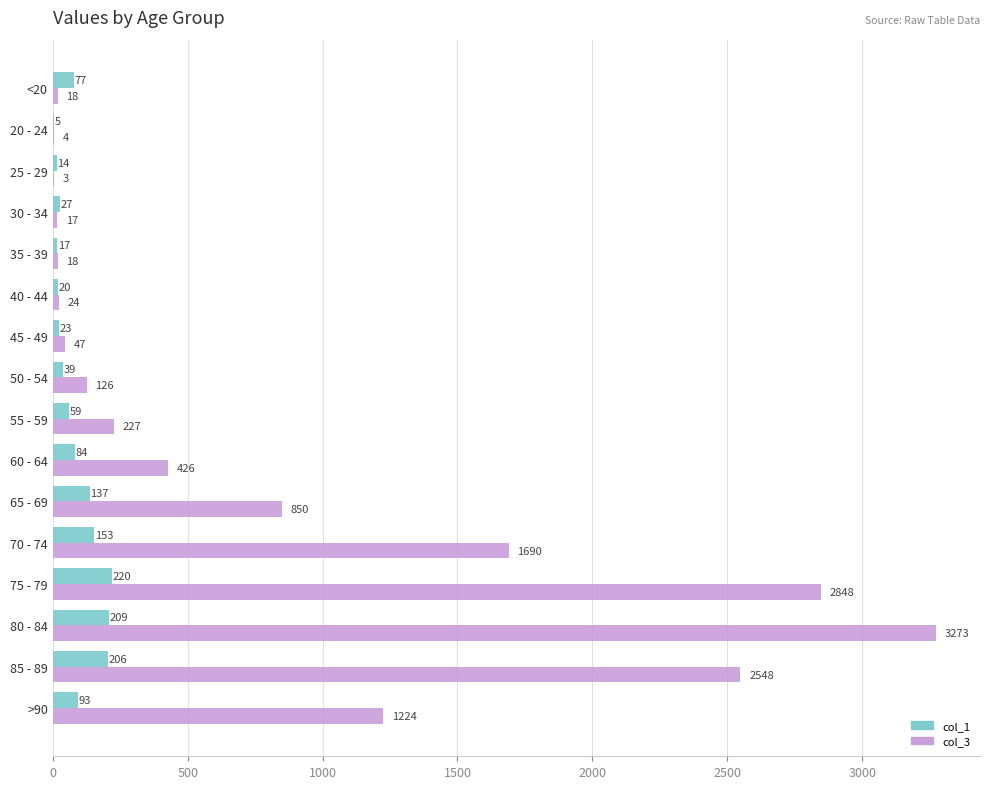

At which label is col_3 closest to 1638?

70 - 74